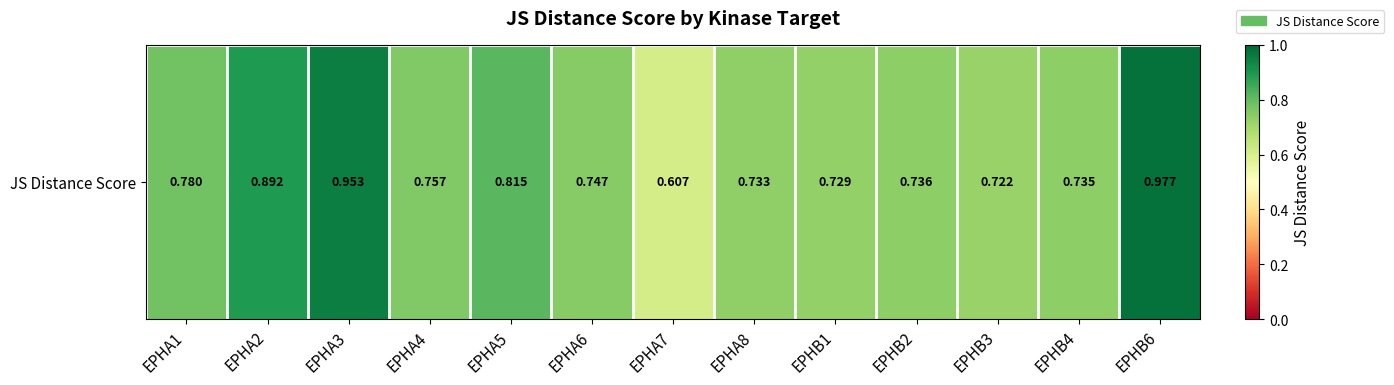

Which category has the highest value across all series?

EPHB6